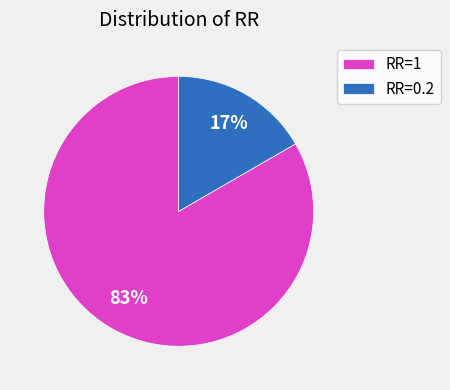

How many slices are in this pie chart?

2